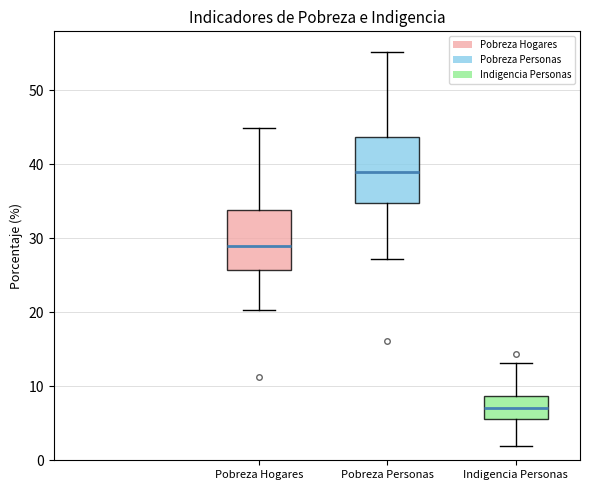

Reading left to right, transcribe this box plot: for each box, give where its median line is, the range the box spans, and where its two whiskers end, as read against the y-axis. The values are not printed on the chart, so give them approximately, as read against the axis.

Pobreza Hogares: median 29, box 26 to 34, whiskers 20 to 45
Pobreza Personas: median 39, box 35 to 44, whiskers 27 to 55
Indigencia Personas: median 7, box 6 to 9, whiskers 2 to 13